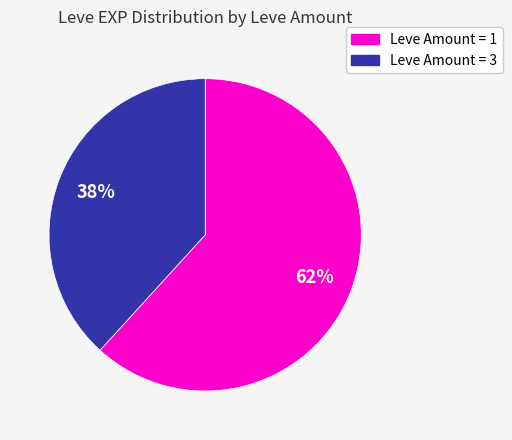

To the nearest percent, what is the difference between the Leve Amount = 1 and Leve Amount = 3 slice percentages?

24%